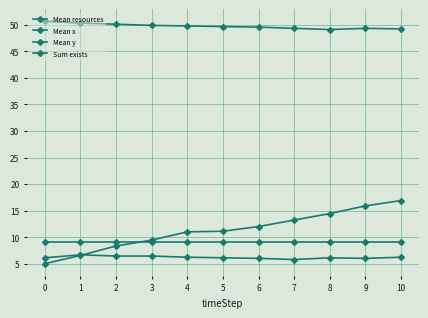

Does the chart have visible grid lines?

Yes